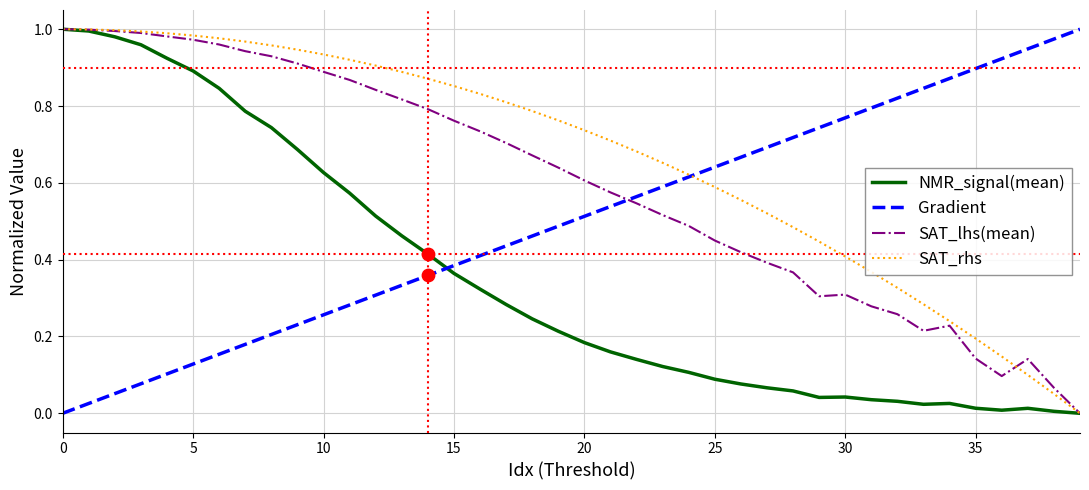

Rank the series by their average value, from highest to lowest.

SAT_rhs, SAT_lhs(mean), Gradient, NMR_signal(mean)